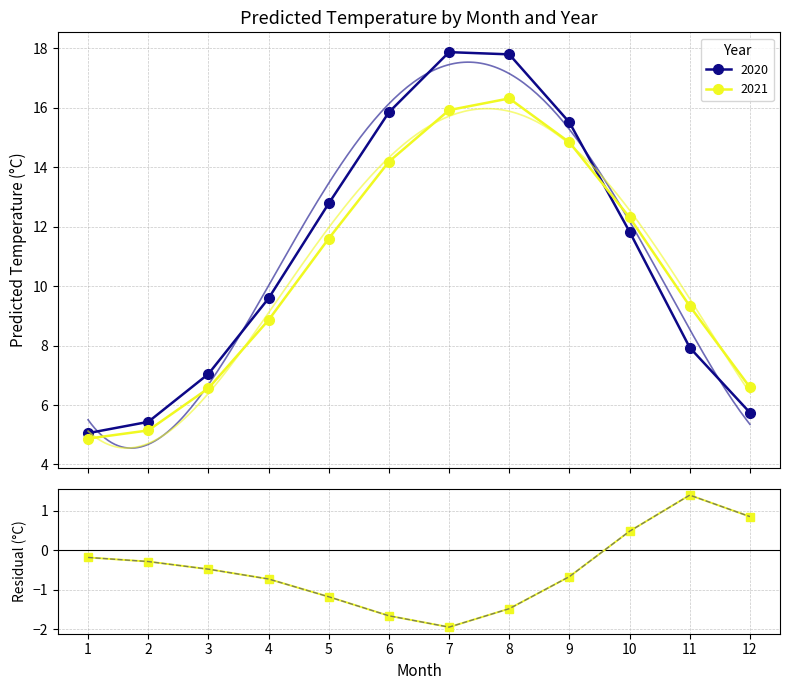

Rank the categories by value from lowest to highest.

7, 6, 8, 5, 4, 9, 3, 2, 1, 10, 12, 11